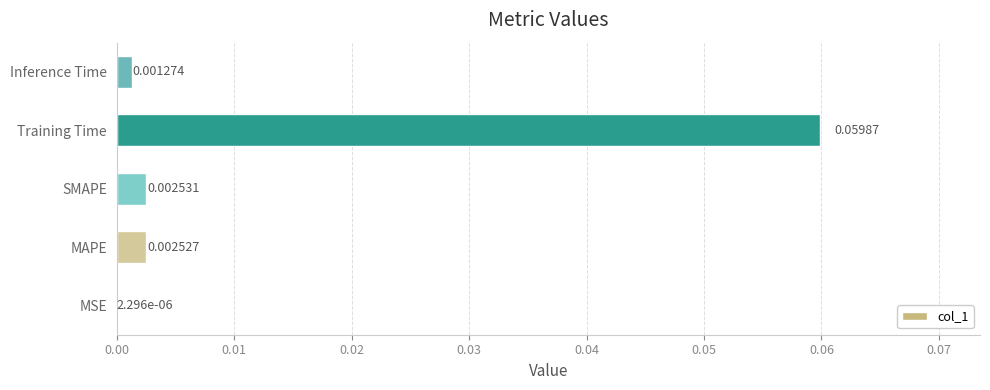

Which category has the highest value across all series?

Training Time